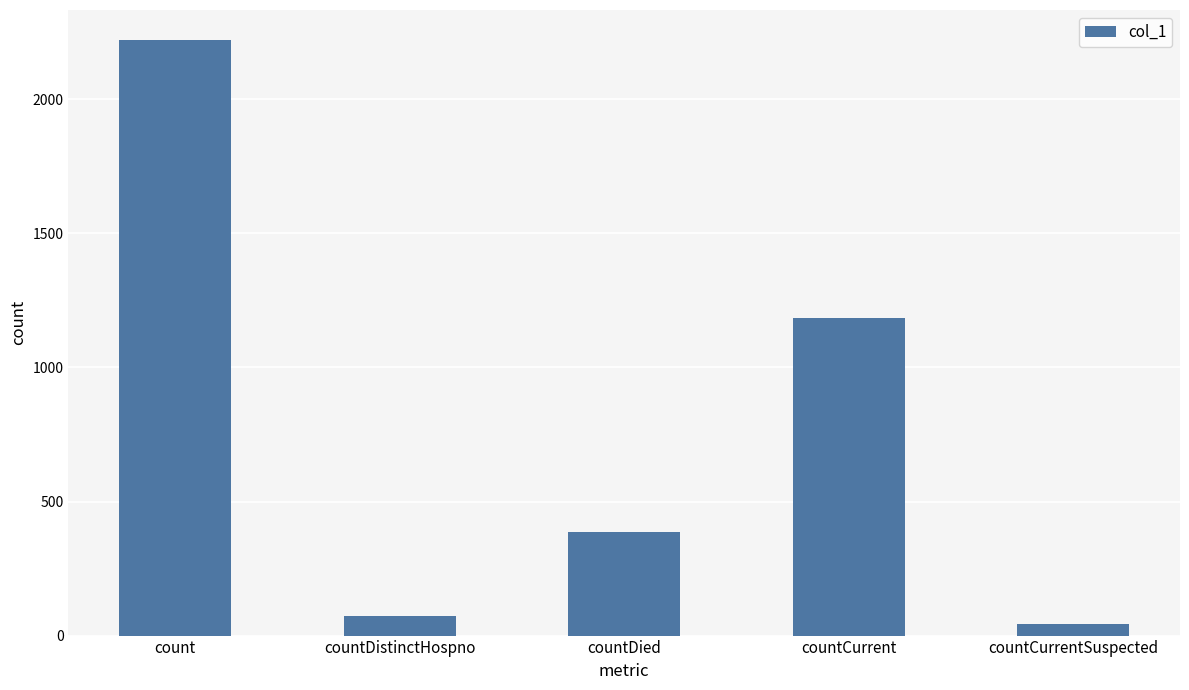

What is the sum of the values at countDistinctHospno and countCurrent?

1258